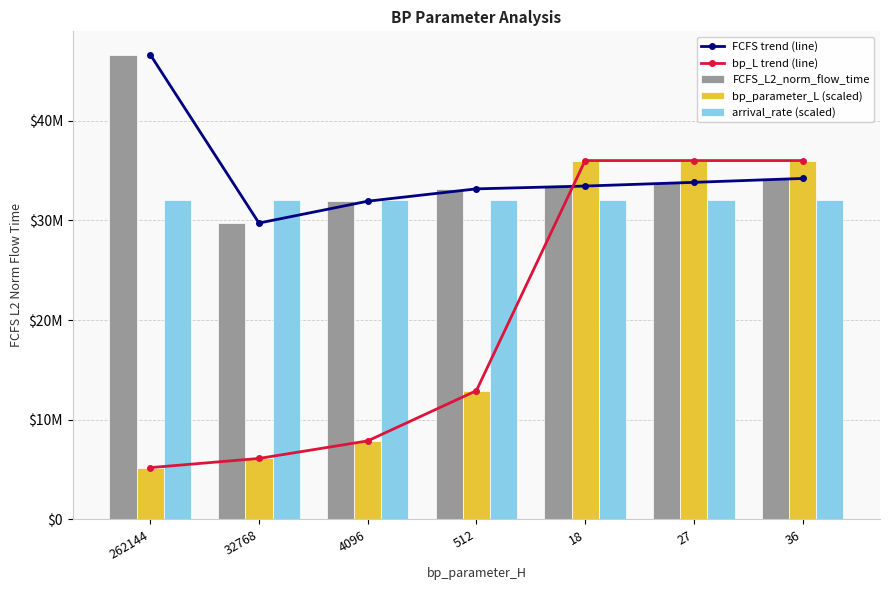

Count the number of categories in the chart.

7